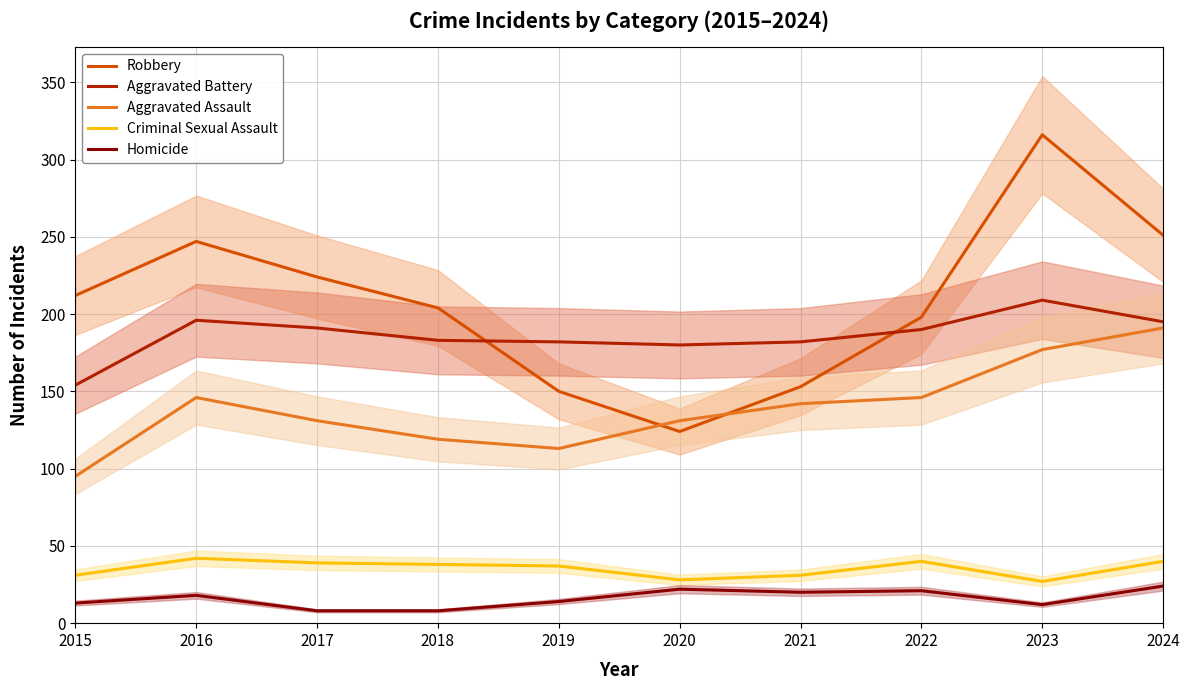

True or false: Robbery has more than 1 interior local peaks.

True